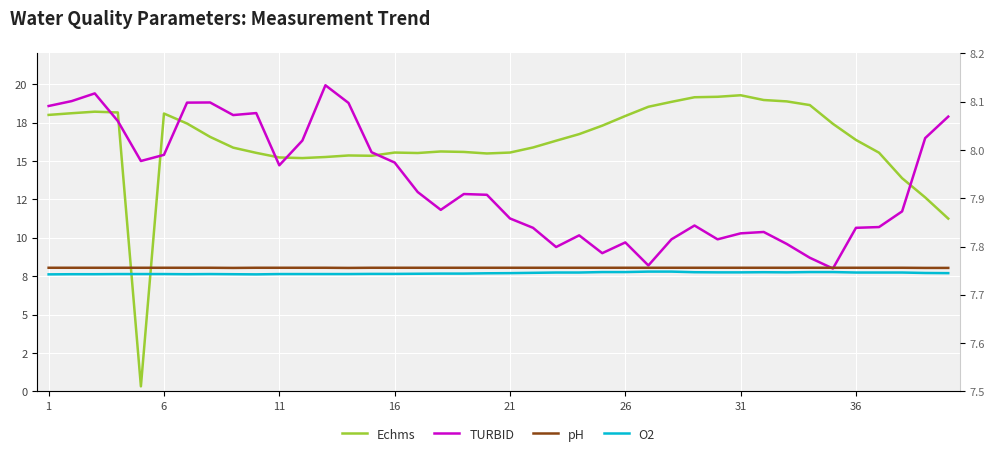

What is the greatest value displayed?

19.9